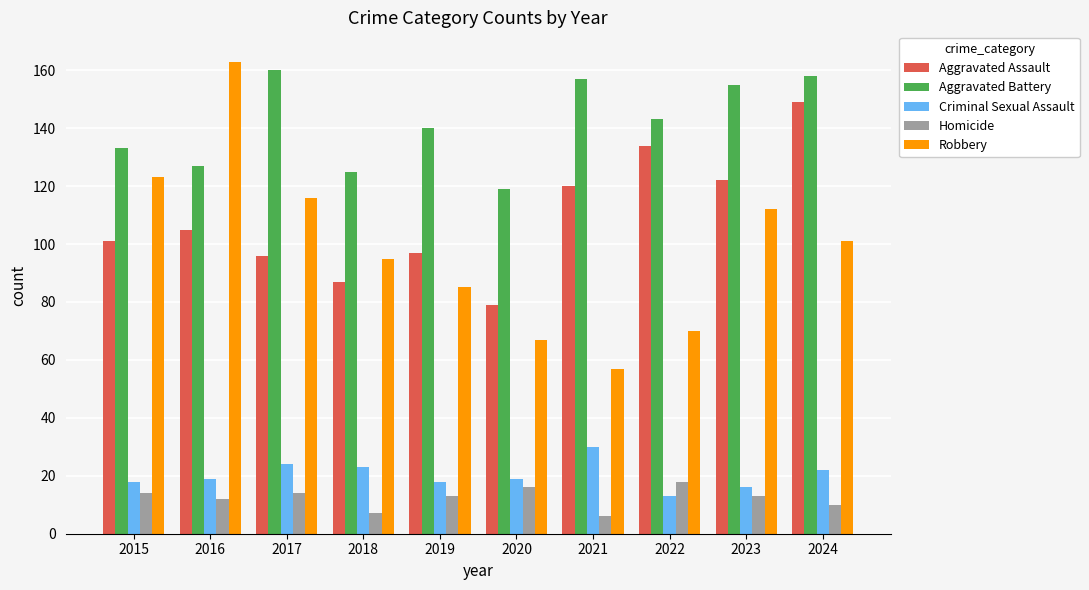

At how many categories does at least one series exceed 101?

10